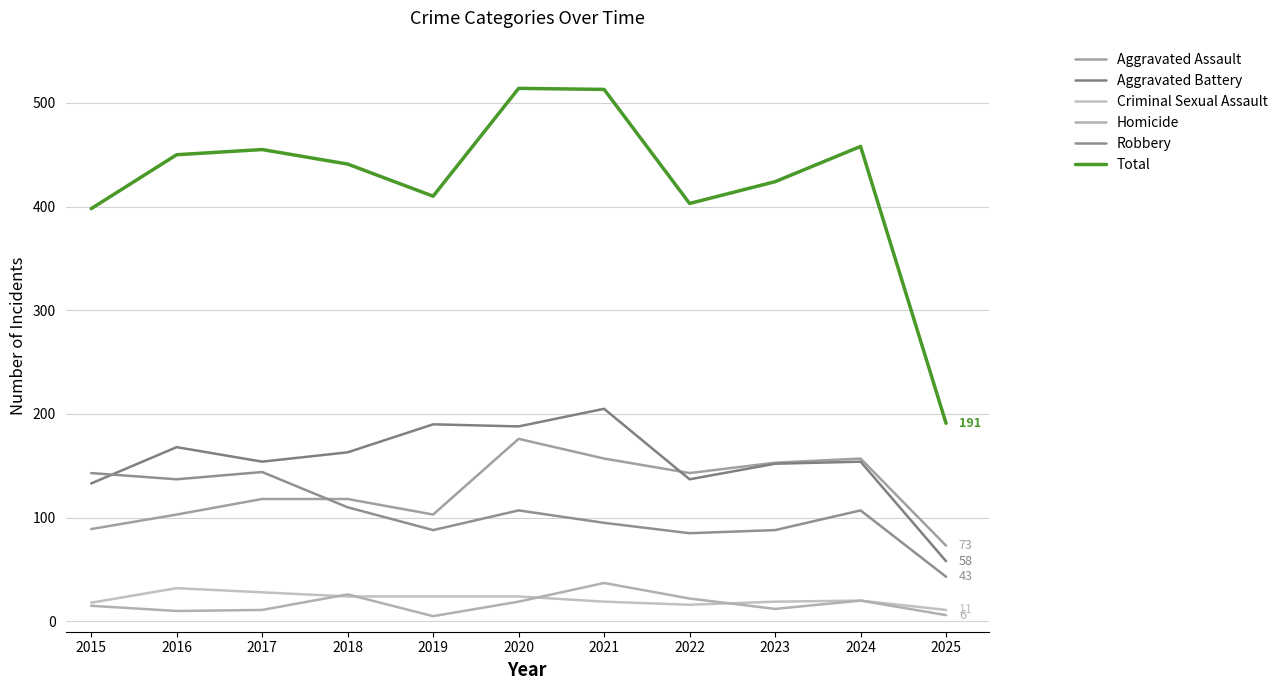

What are all the series names shown in the legend?

Aggravated Assault, Aggravated Battery, Criminal Sexual Assault, Homicide, Robbery, Total